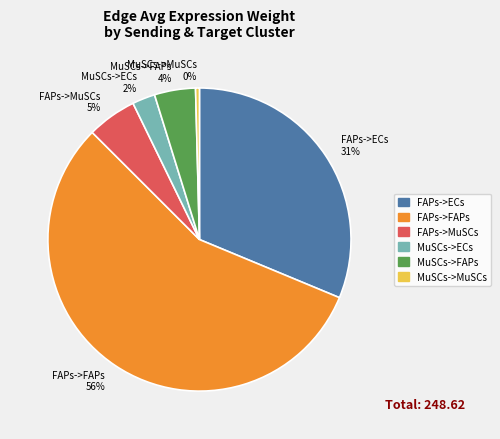

What is the smallest slice in the pie chart?

MuSCs->MuSCs